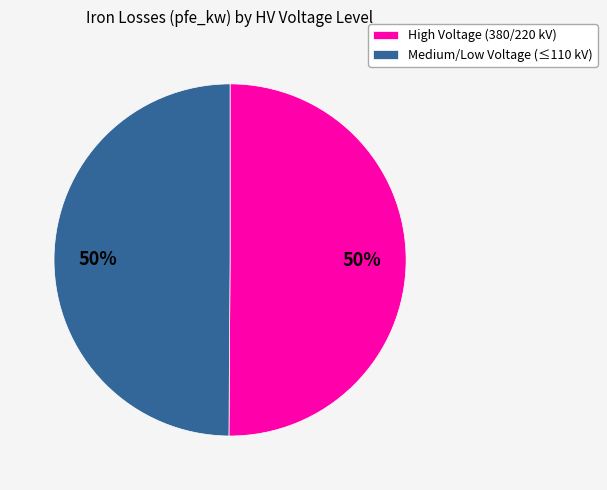

Count the number of slices in the pie.

2